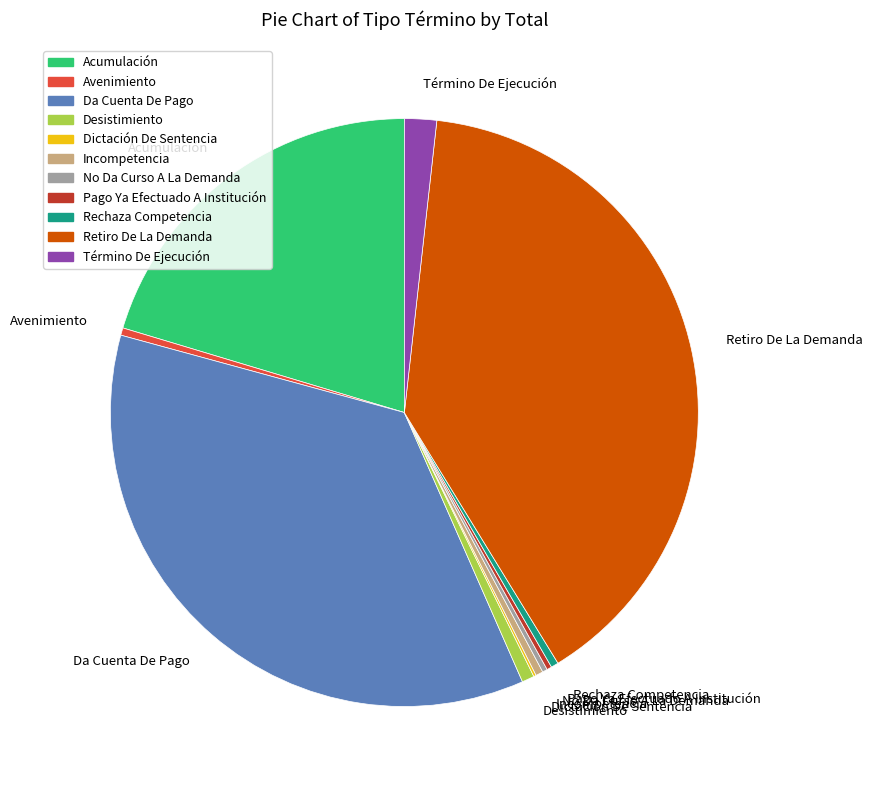

Which slice is the largest?

Retiro De La Demanda